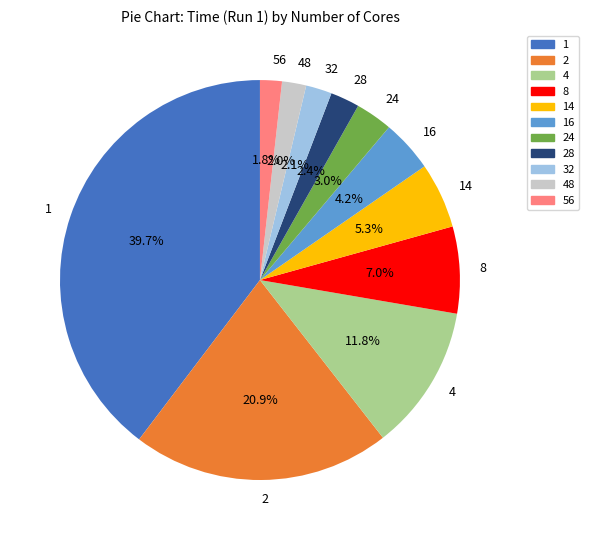

How much of the chart is everything except 2?

79.1%